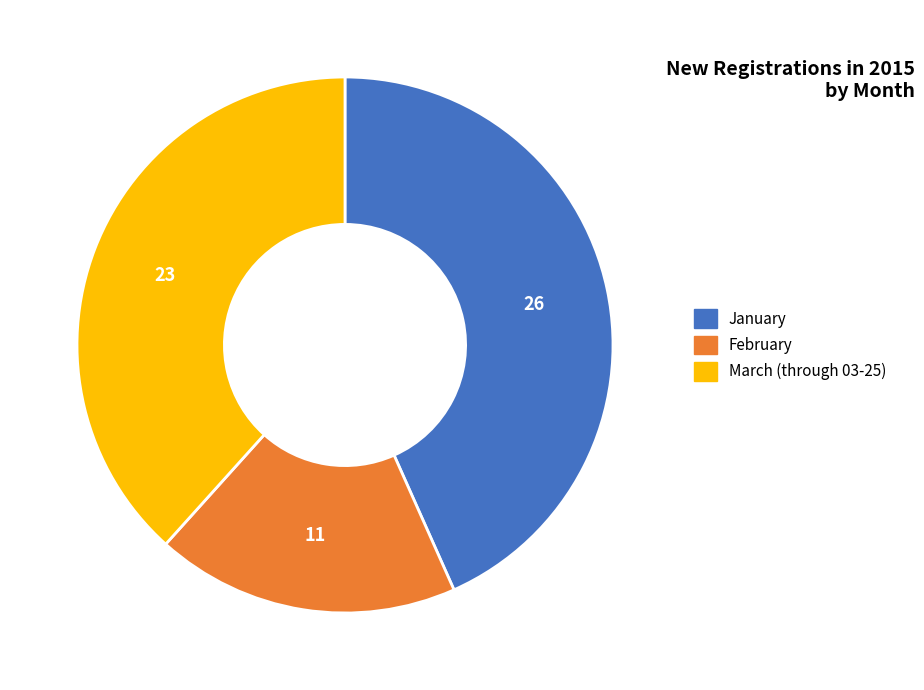

Is there any slice that represents more than half of the pie?

No